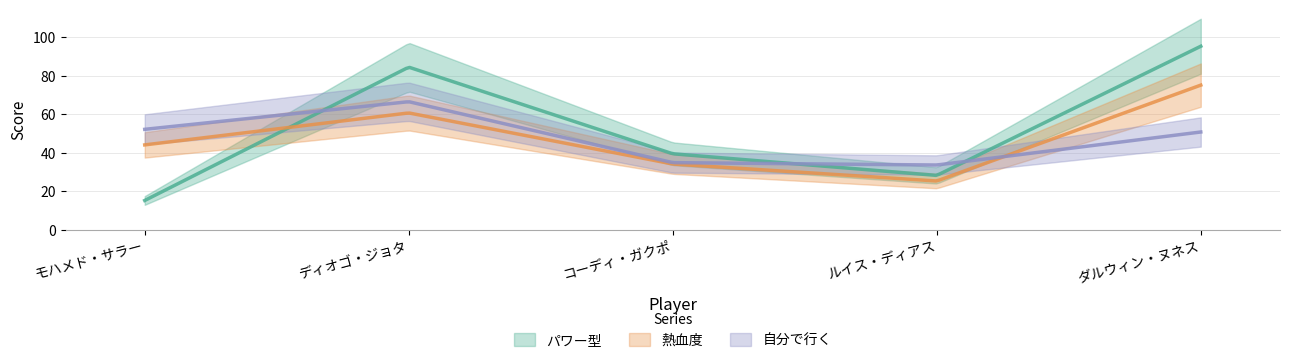

How many intersections are there between 自分で行く and 熱血度?

1